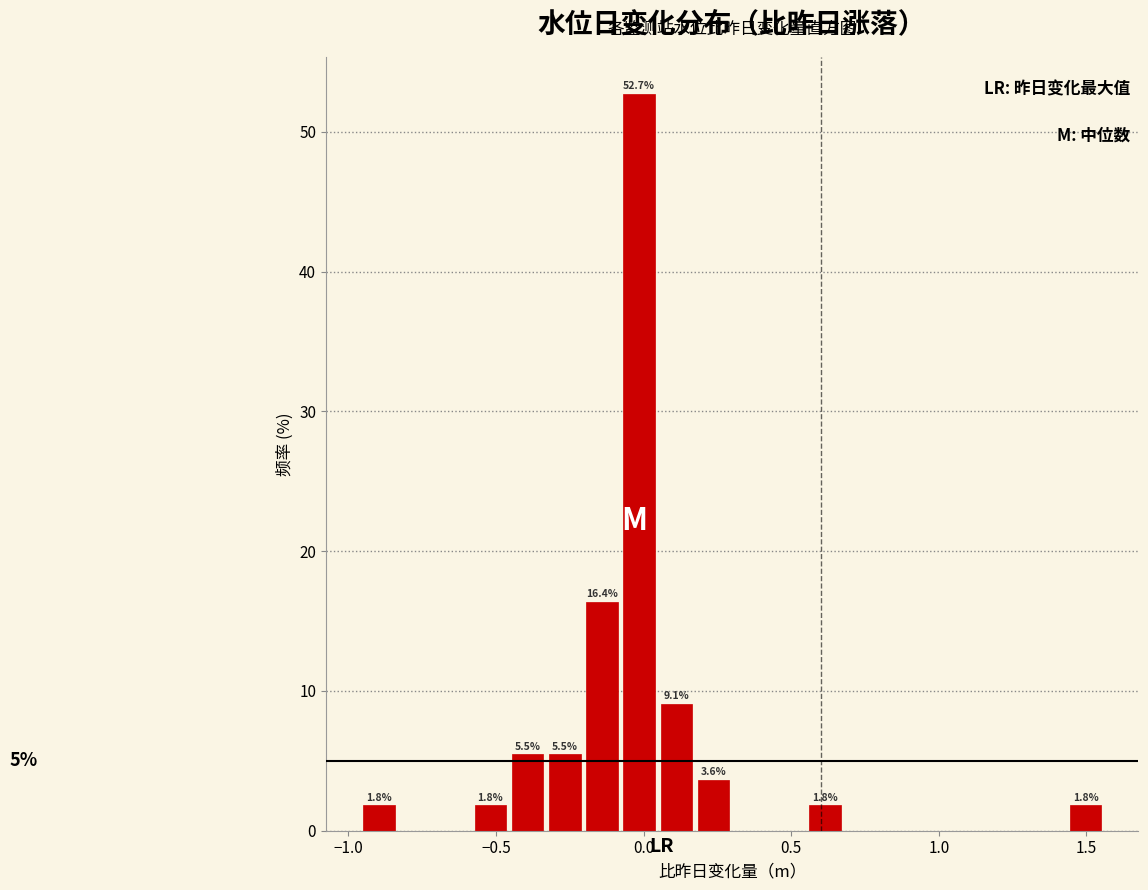

Around what value on the x-axis is the tallest bar? Give the approximate position of its centre, as read against the axis.

0.00